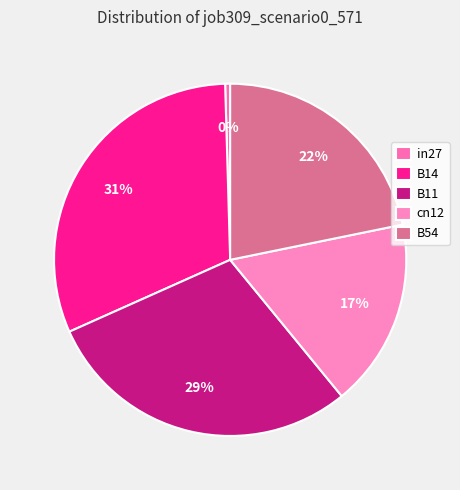

What is the change in value from B11 to cn12?

-0.2